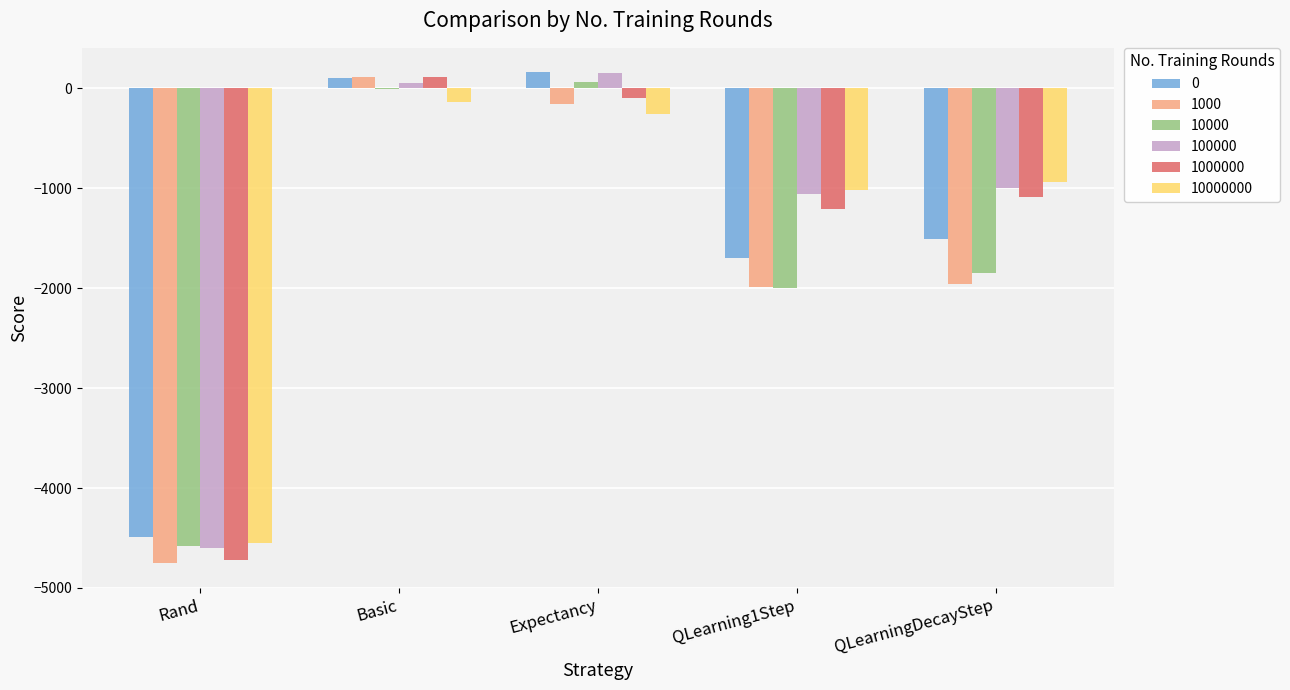

How many data points does each series have?

5